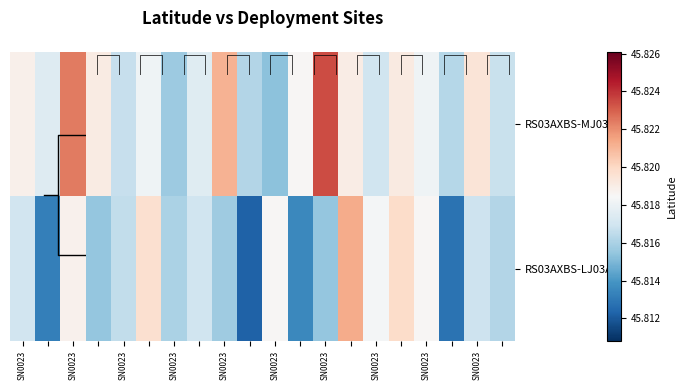

Which series has the largest total across all categories?

RS03AXBS-MJ03A